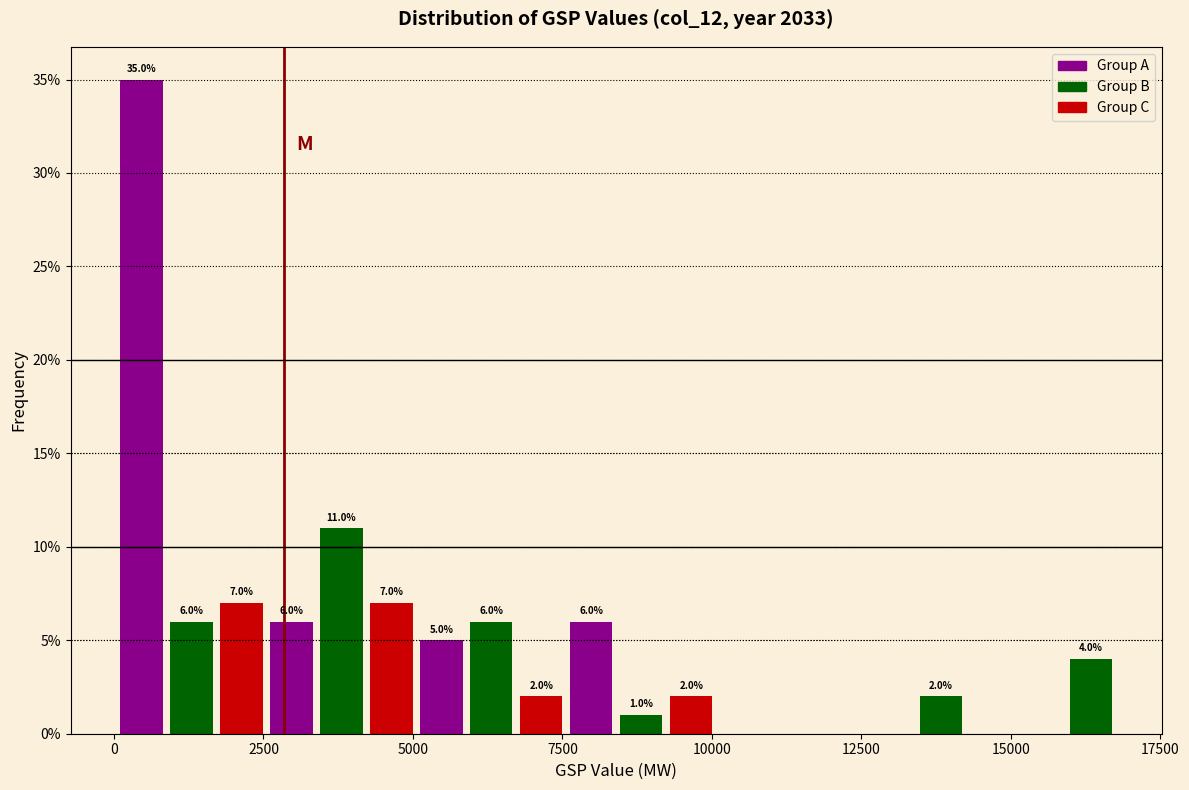

Around what value on the x-axis is the tallest bar? Give the approximate position of its centre, as read against the axis.

500